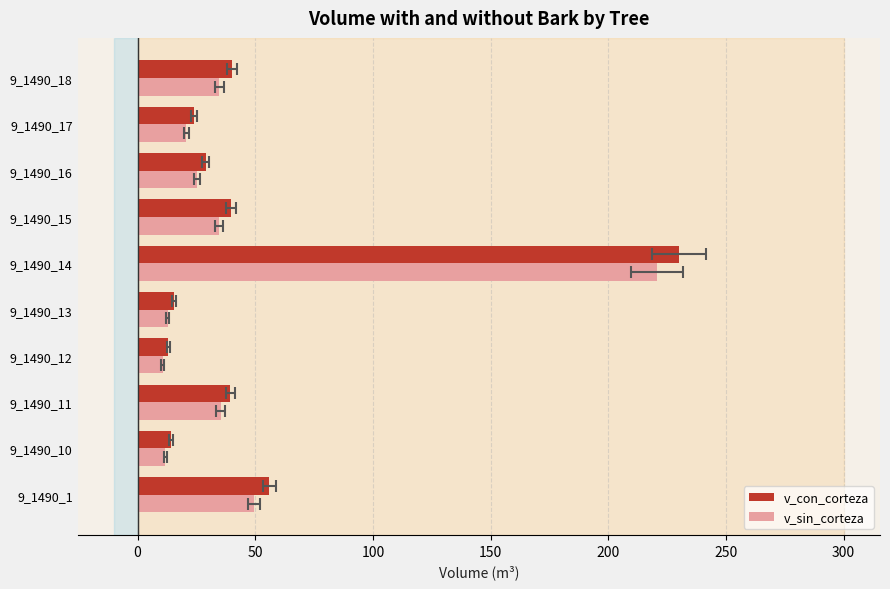

Reading right to left, transcribe all the data shown in this chart.

v_con_corteza: 40.2	24.1	29.0	39.6	229.9	15.5	13.0	39.4	14.2	56.0
v_sin_corteza: 34.8	20.7	25.3	34.7	220.6	12.8	10.6	35.3	11.8	49.4